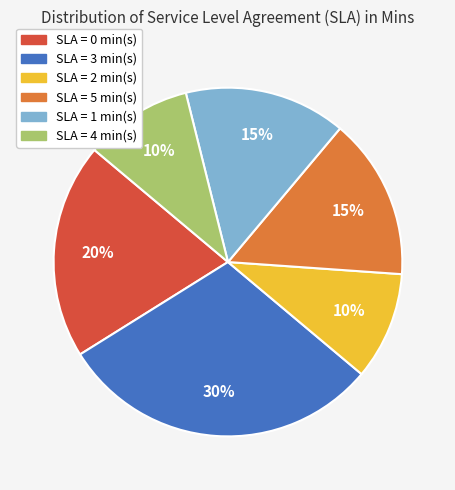

To the nearest percent, what is the average slice percentage?

17%